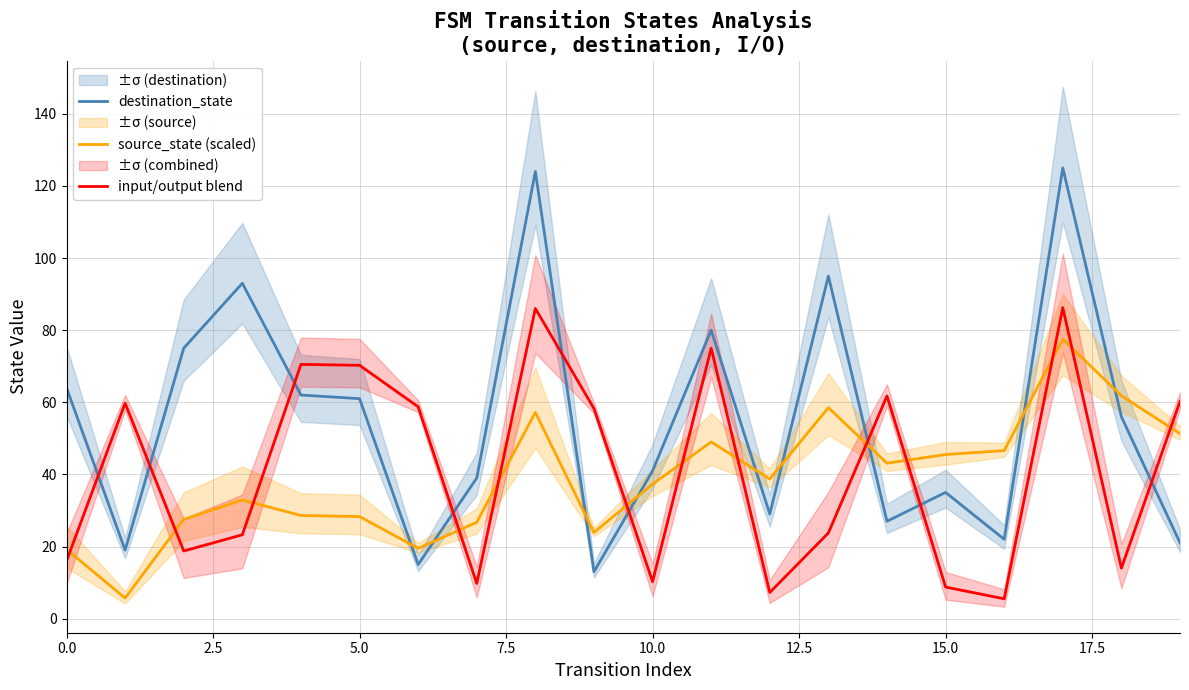

What is the smallest value displayed?

5.5